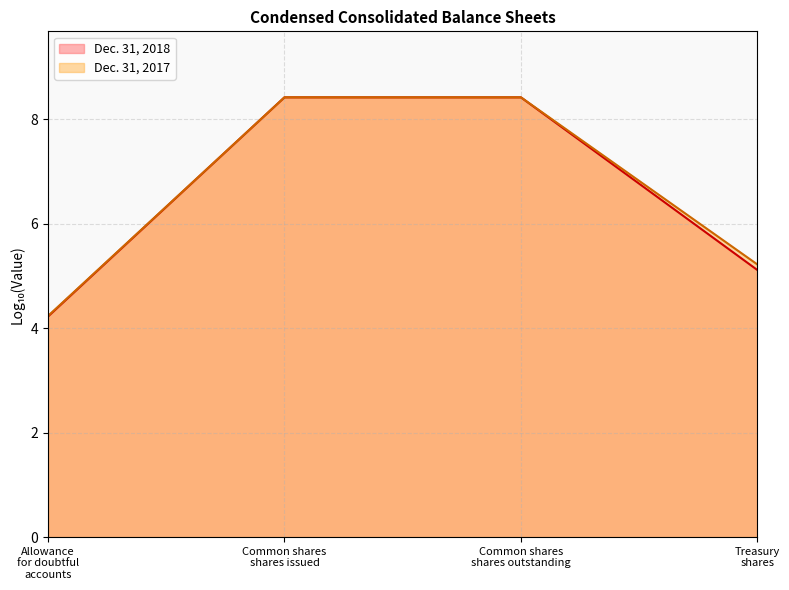

What is the label of the 1st point from the right?

Treasury shares